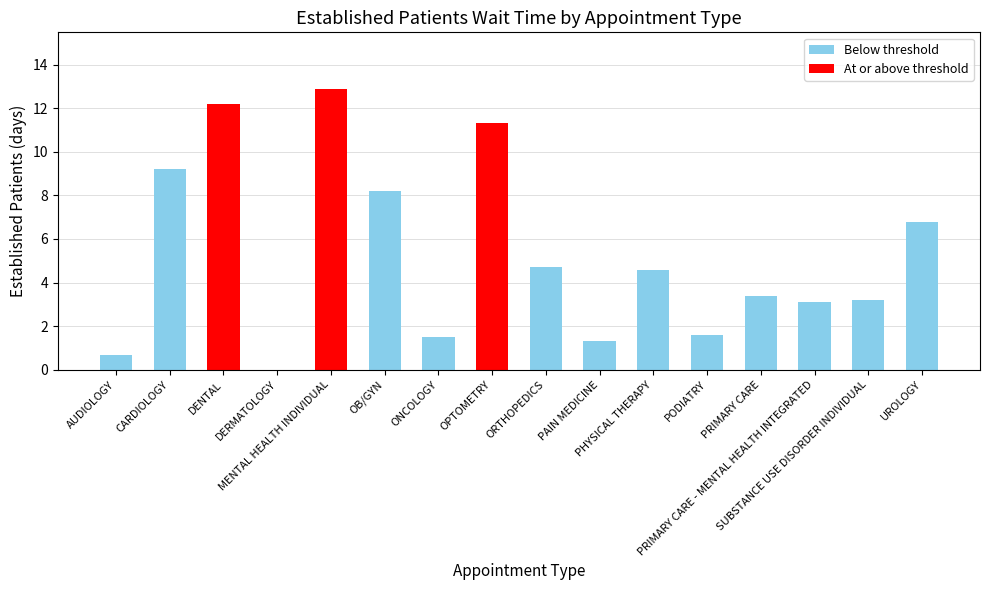

What is the greatest value displayed?

12.9